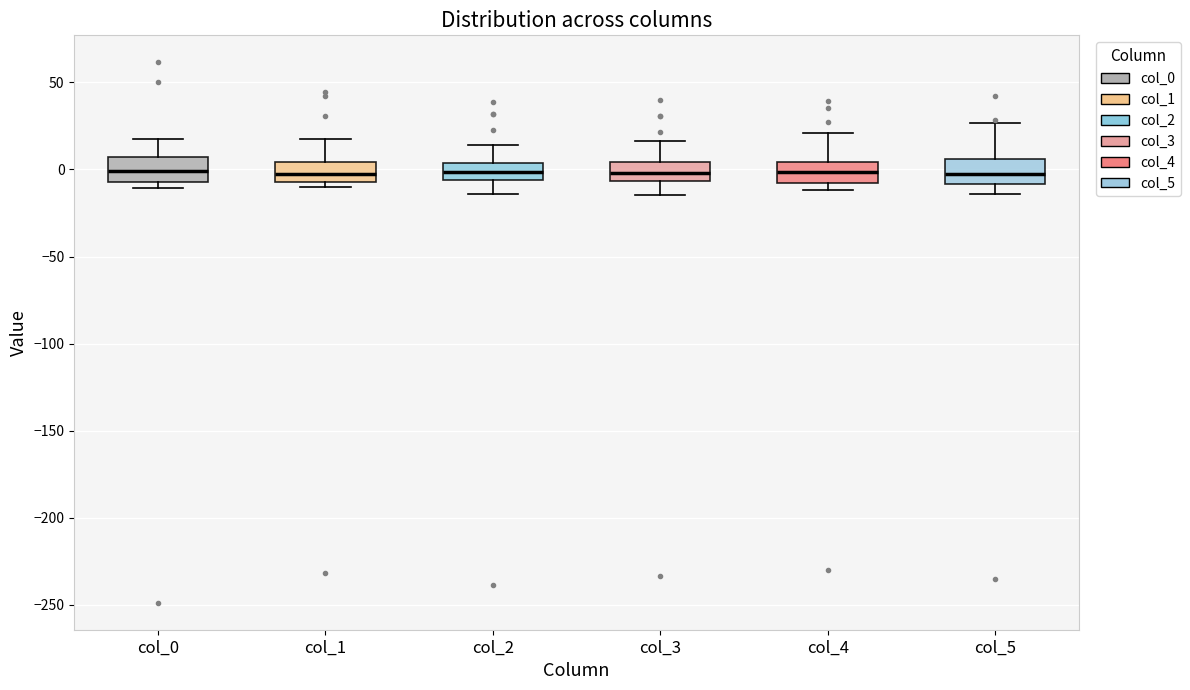

Reading left to right, read every box against the y-axis: the position of its median line, the range the box covers, and the ends of its whiskers. The values are not printed on the chart, so give them approximately, as read against the axis.

col_0: median 0, box -5 to 5, whiskers -10 to 20
col_1: median -5 (inside the box), box -5 to 5, whiskers -10 to 20
col_2: median 0, box -5 to 5, whiskers -15 to 15
col_3: median 0, box -5 to 5, whiskers -15 to 15
col_4: median 0, box -10 to 5, whiskers -10 (just below the box's lower edge) to 20
col_5: median -5, box -10 to 5, whiskers -15 to 25